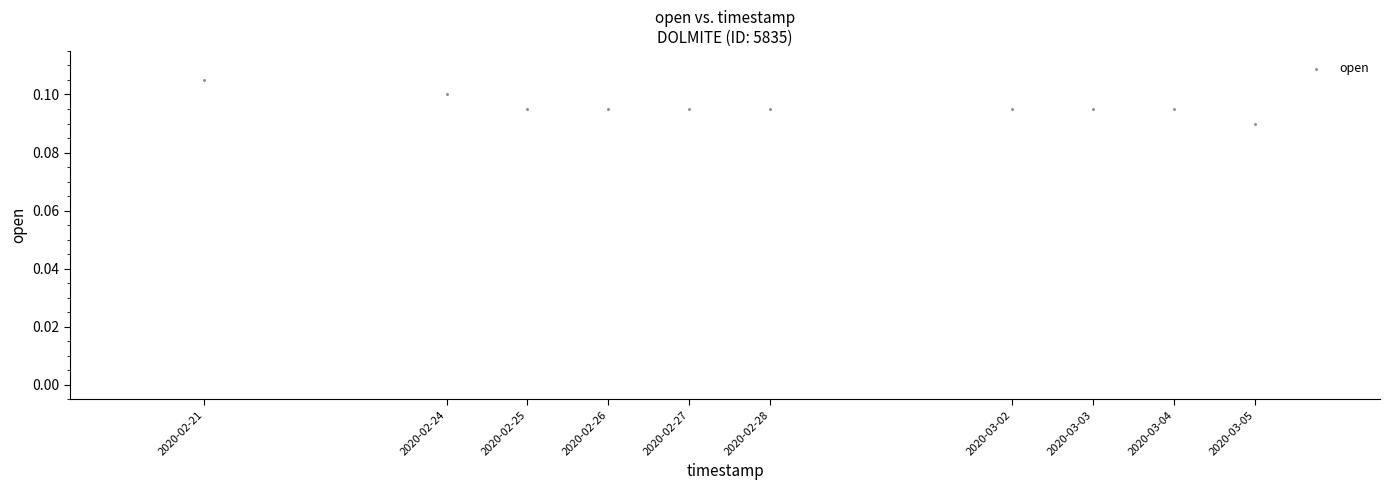

What is the range of X values (max minus min)?

1123200.0